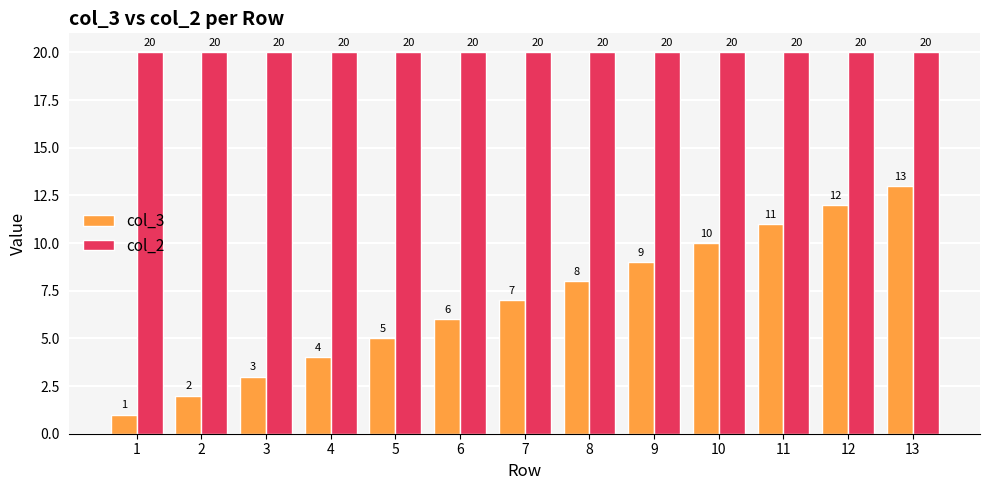

What is the spread (max minus min) of values at 4?

16